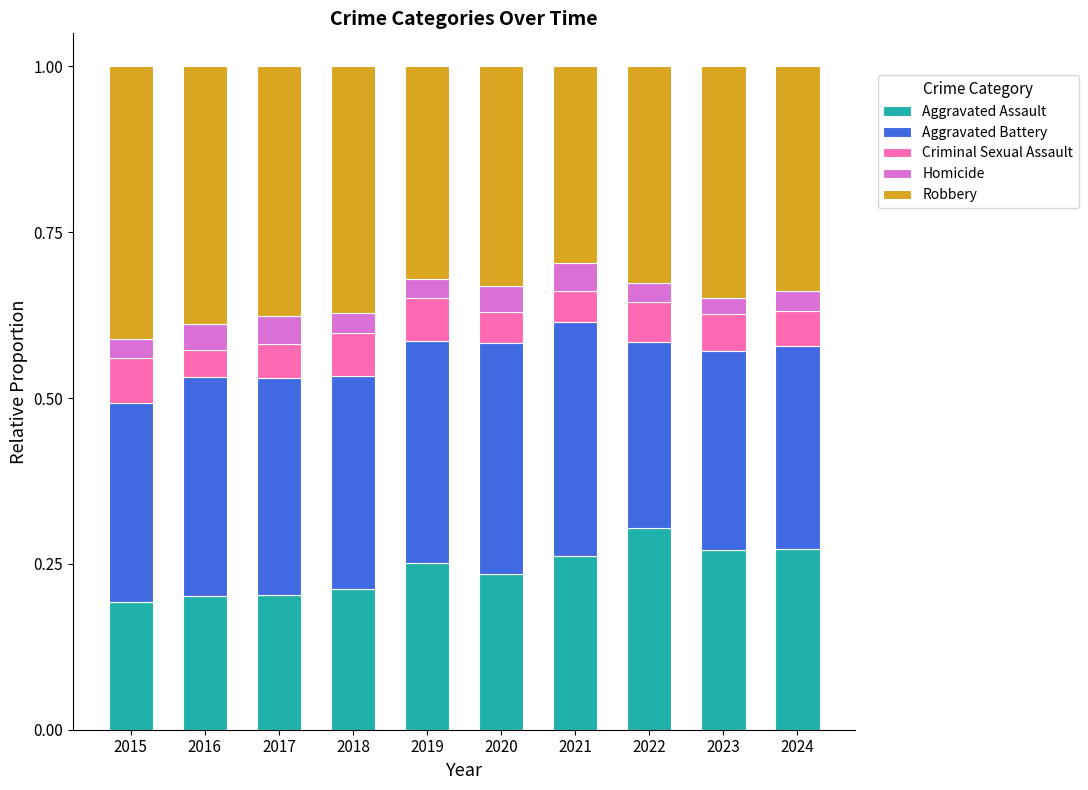

What is the total value across all series at 2024?

1.0